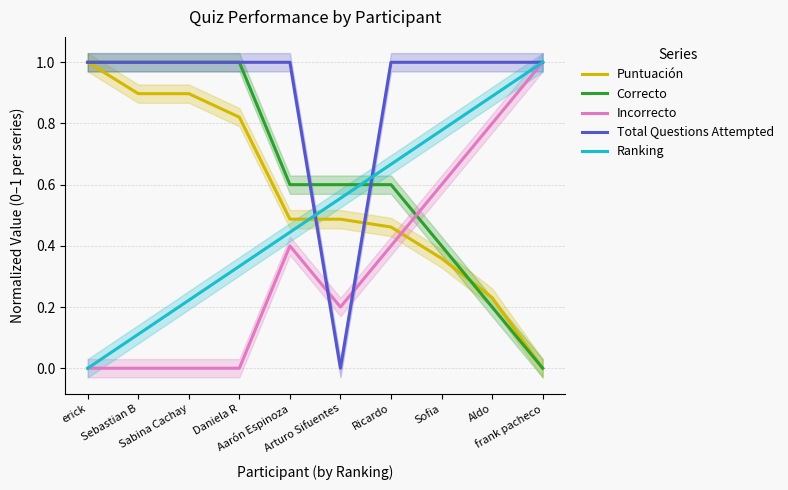

What is the label of the 8th point from the left?

Sofia